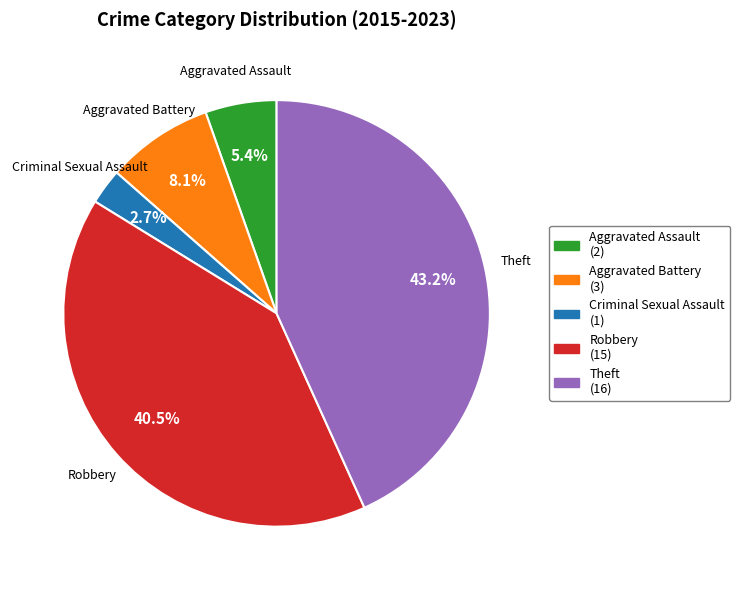

To the nearest percent, what is the average slice percentage?

20%